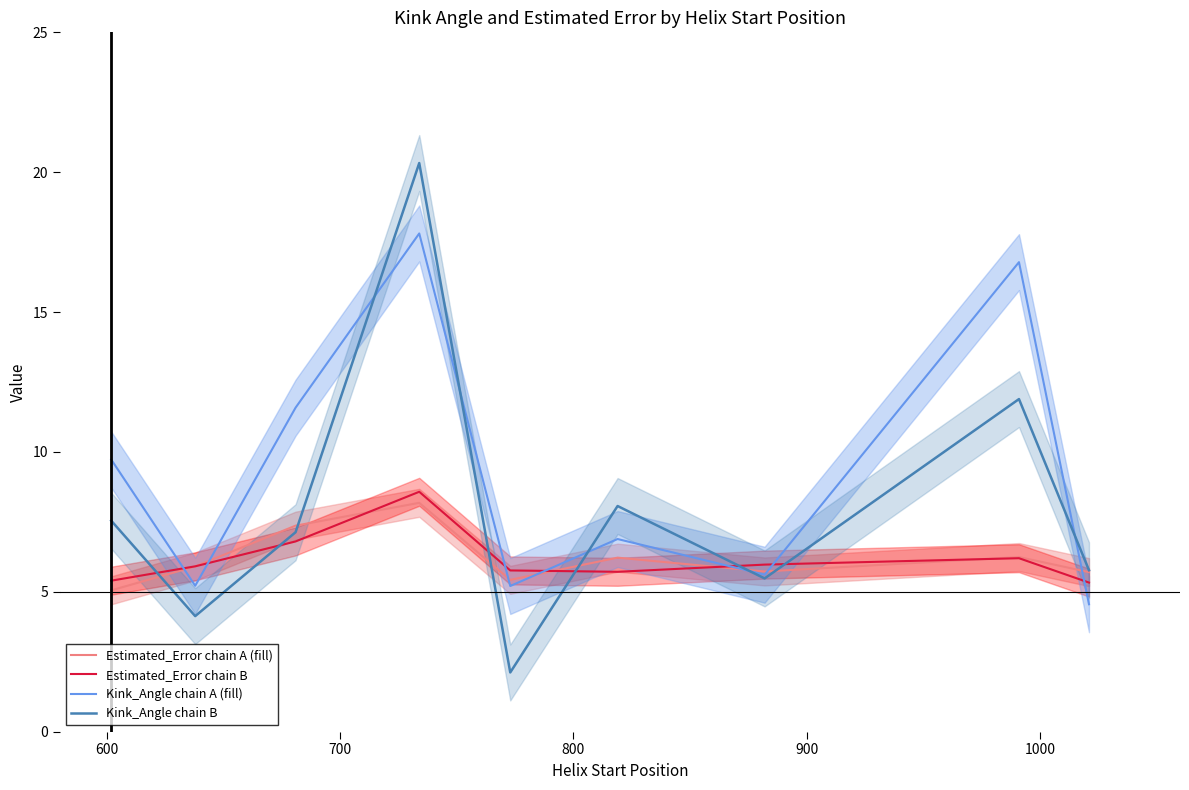

What is the difference between the maximum and minimum values in the Estimated_Error chain B series?

3.2